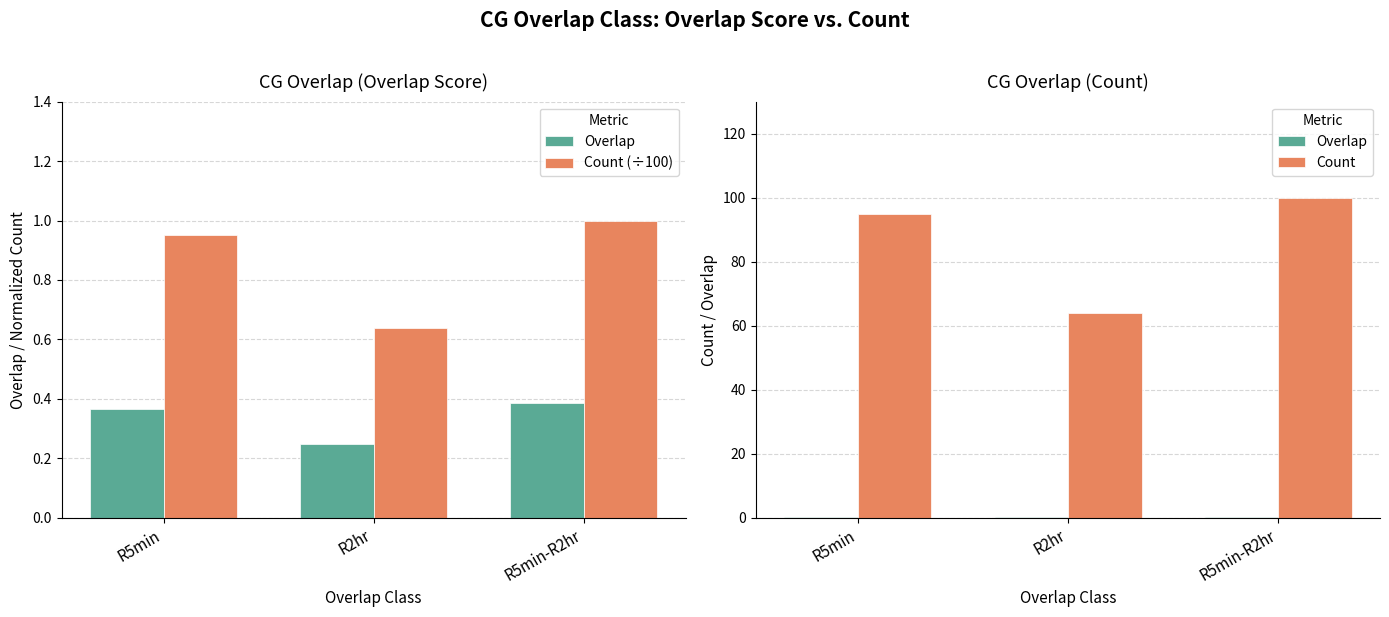

Count the Count (÷100) values in the range 0 to 1.

3